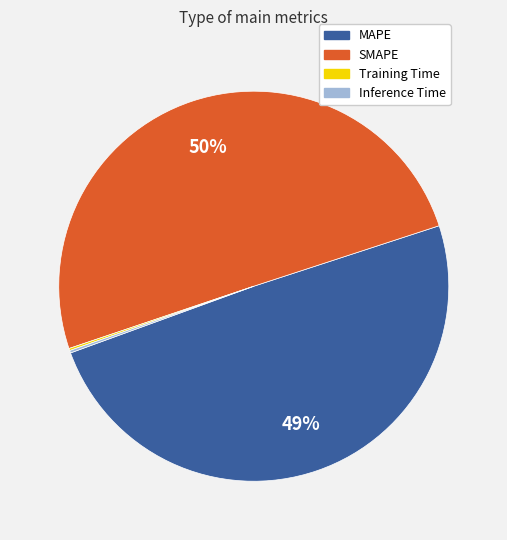

Which slice is the largest?

SMAPE